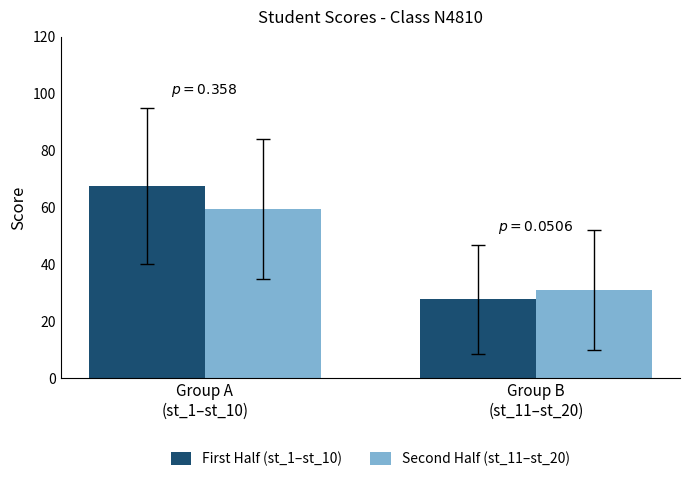

List the labels in order of Second Half (st_11–st_20) value, smallest first.

Group B
(st_11–st_20), Group A
(st_1–st_10)